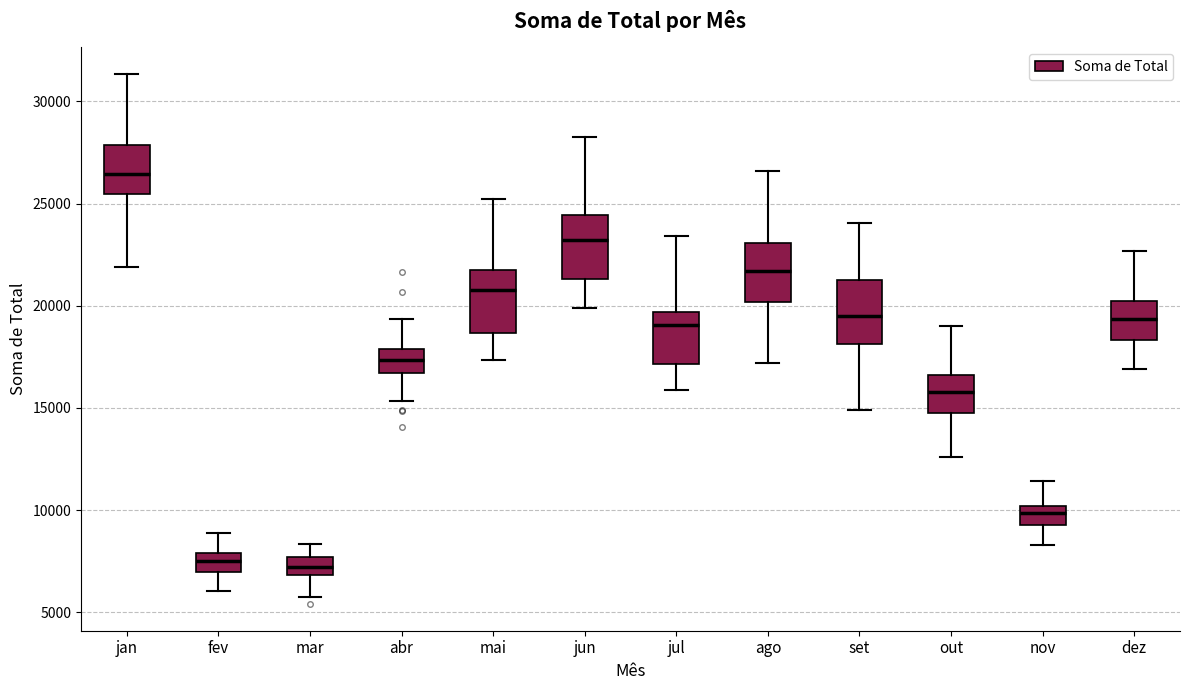

Which box's median line is the highest?

jan